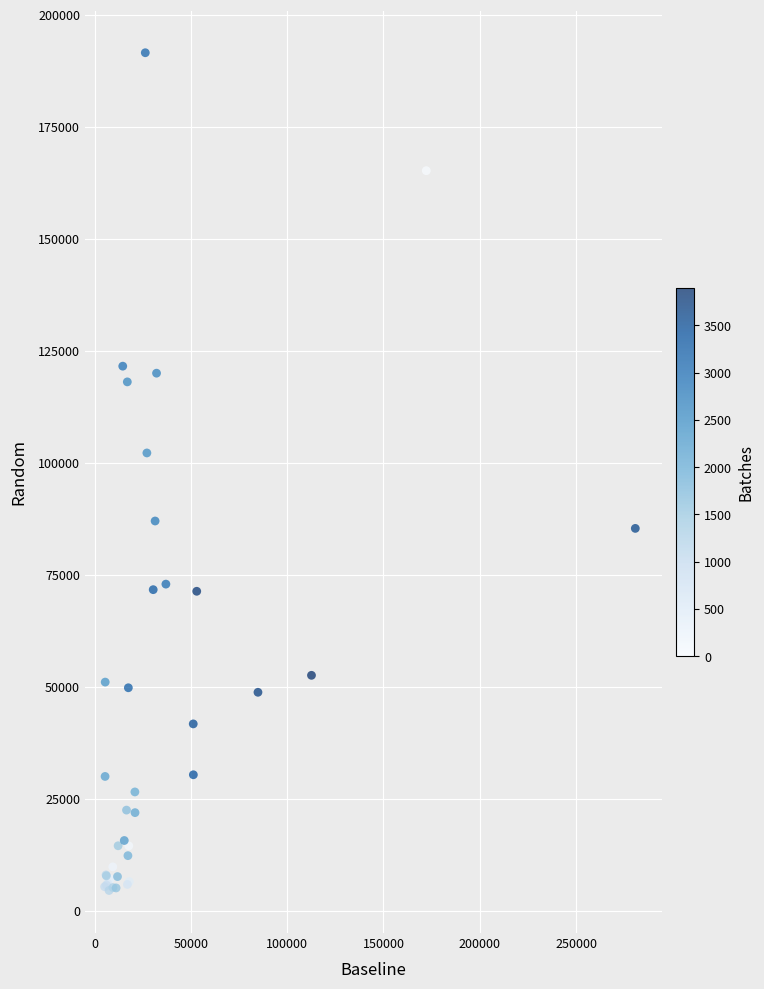

What Y value in the scatter plot is closest to 97995?

102160.4